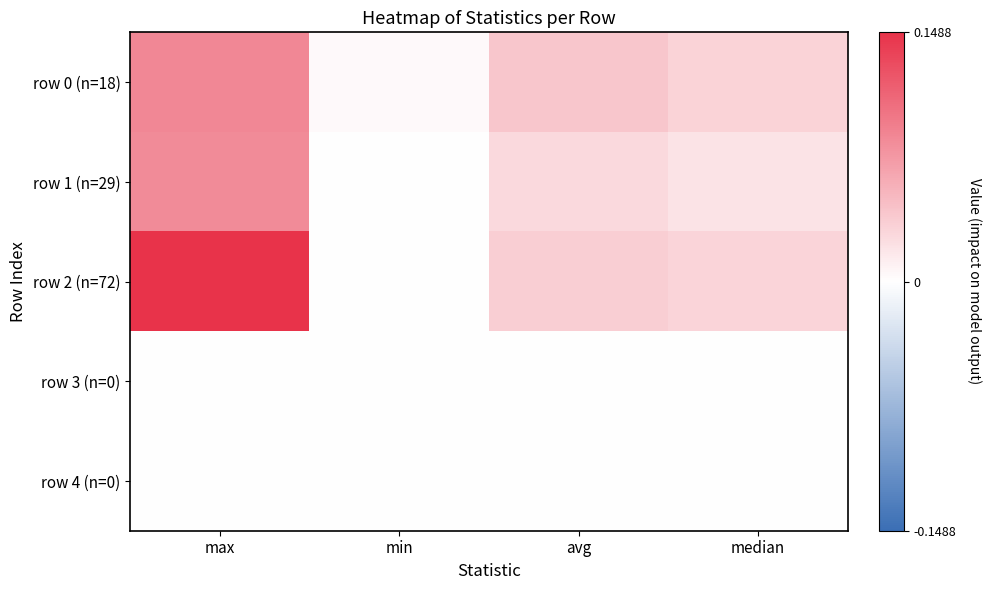

Which category has the lowest value across all series?

max